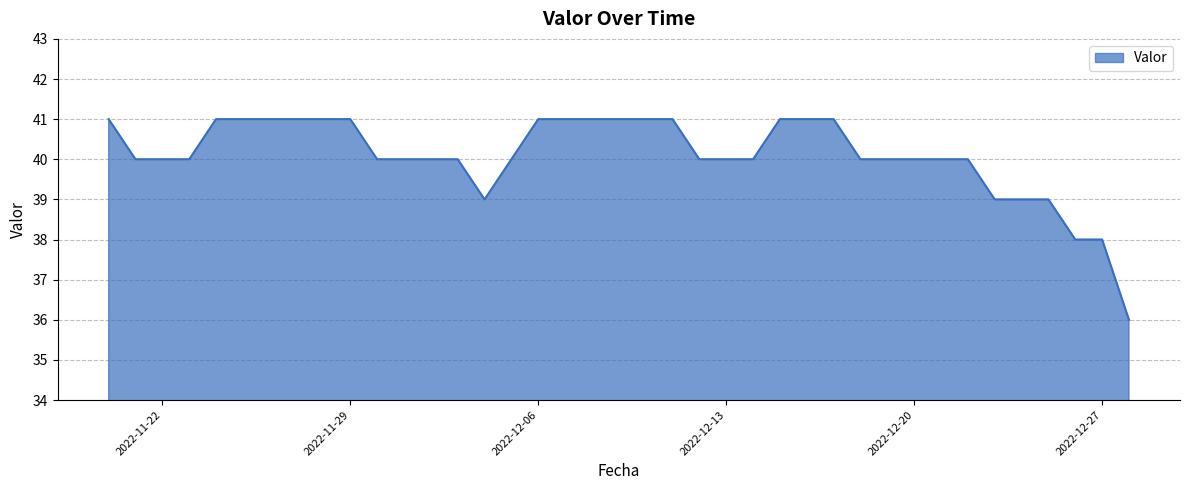

Does the chart display data point markers on the line(s)?

No